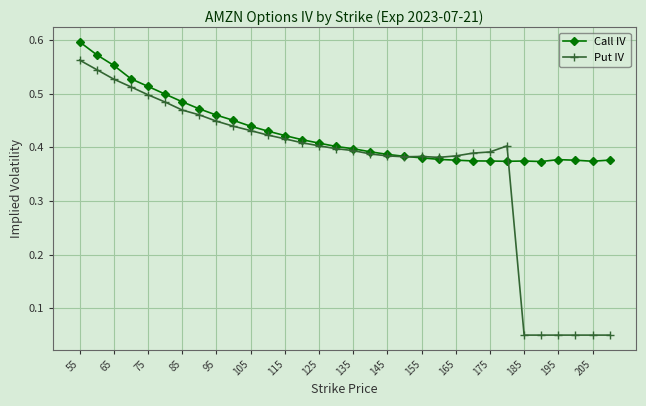

At how many categories does at least one series exceed 0?

32